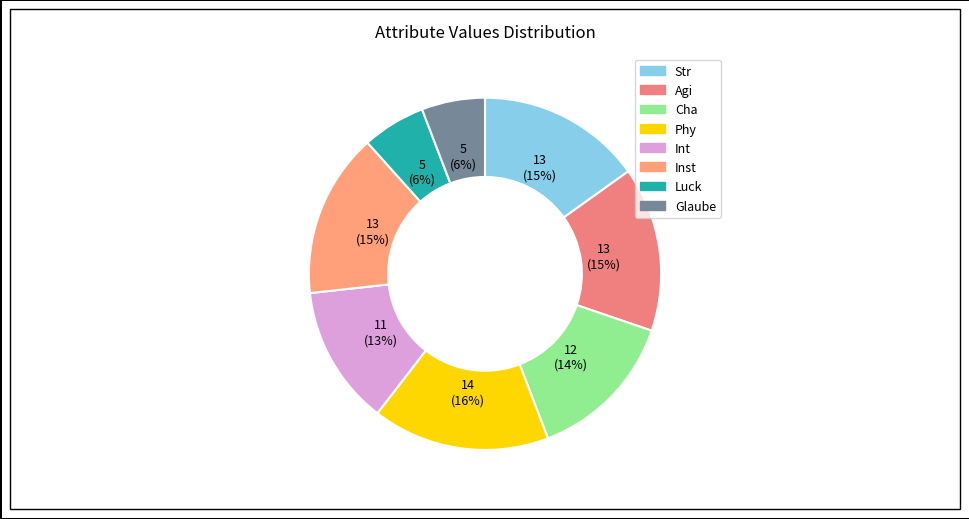

What percentage do Str and Phy together represent?

31.4%